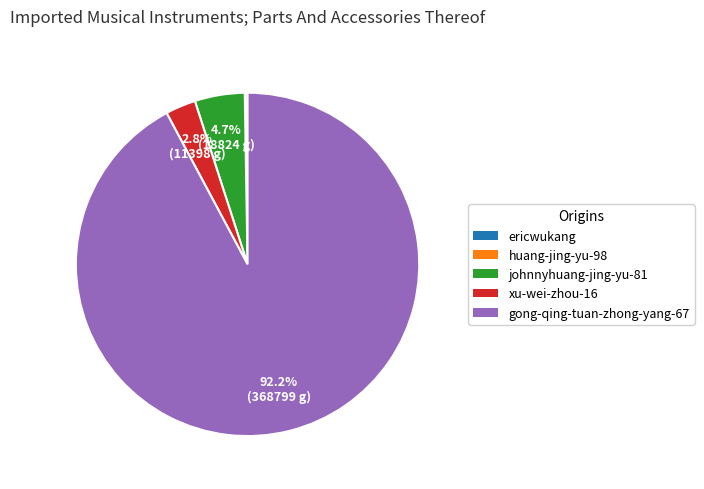

The gong-qing-tuan-zhong-yang-67 slice represents 92% of the pie. True or false?

True